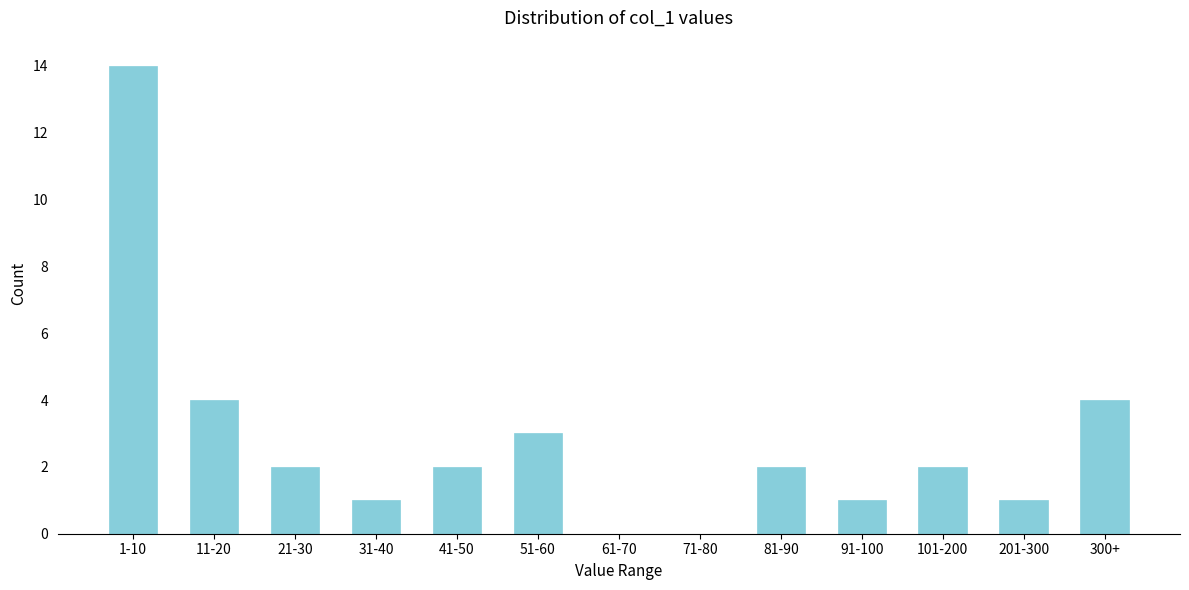

Reading left to right, list all the values displayed in this chart.

1-10=14	11-20=4	21-30=2	31-40=1	41-50=2	51-60=3	61-70=0	71-80=0	81-90=2	91-100=1	101-200=2	201-300=1	300+=4